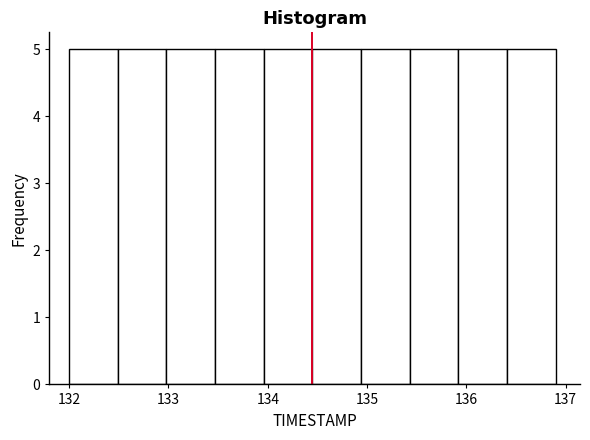

What is the height of the bar covering 132.98 to 133.47 on the x-axis? Neither the bar edges nor the heights are printed on the chart, so give them approximately, as read against the axes.

5